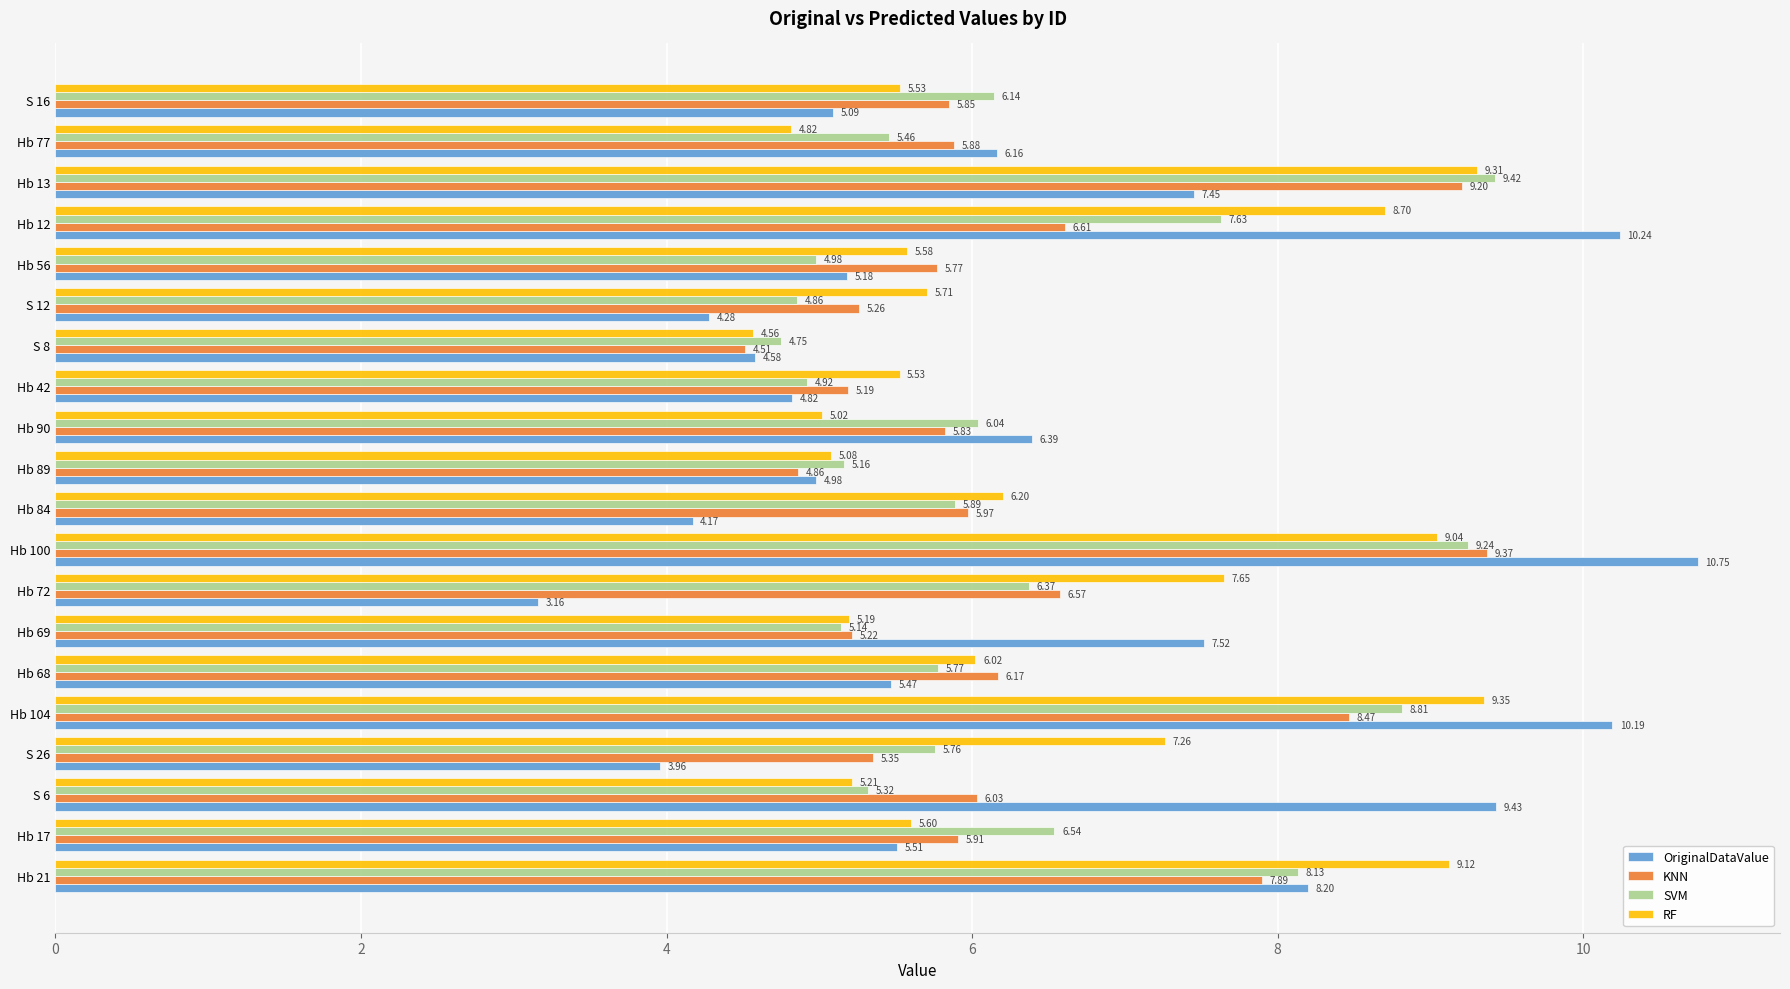

What is the sum of all SVM values?

126.3